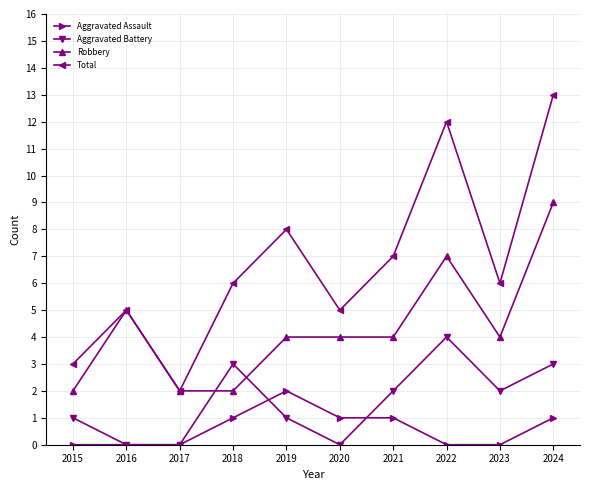

Does the chart have visible grid lines?

Yes